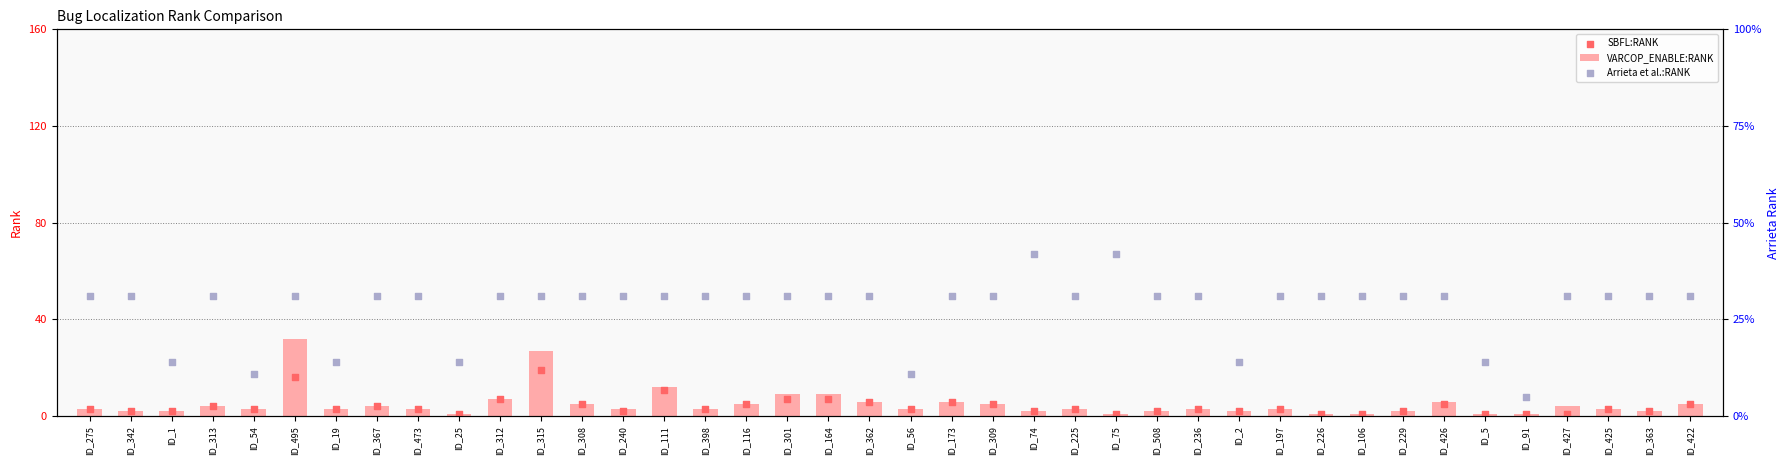

Which series has the largest Y range (max minus min)?

Arrieta et al.:RANK